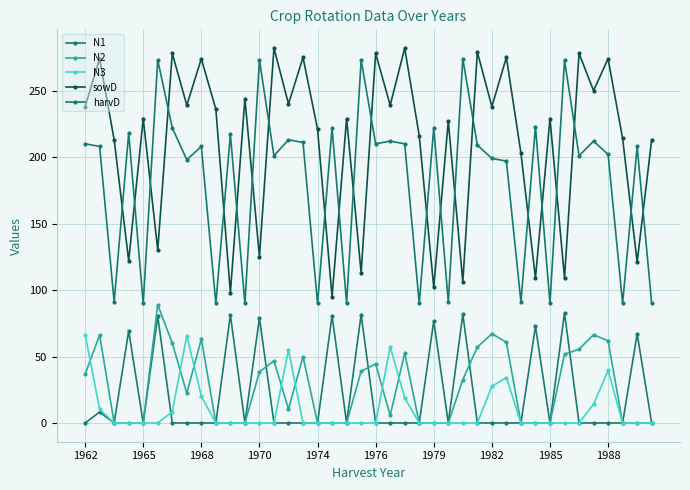

How many lines are shown in the chart?

5